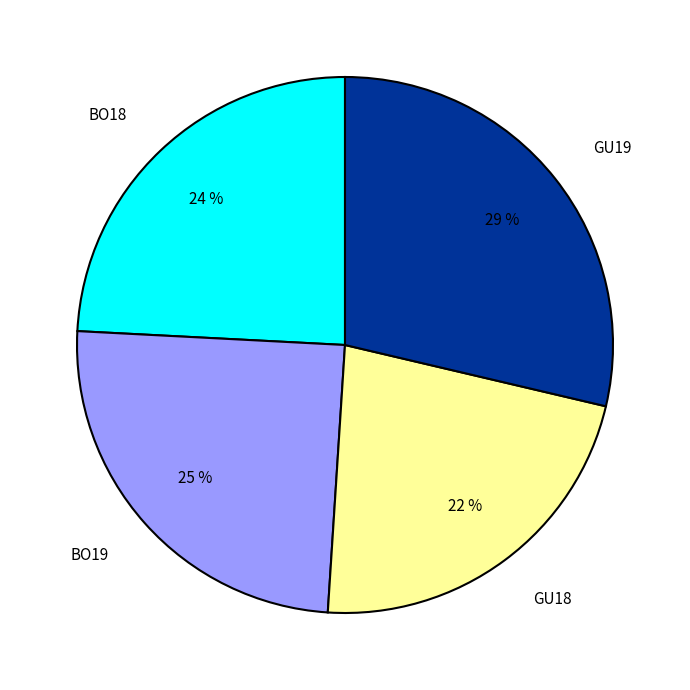

Between GU18 and BO19, which is larger?

BO19